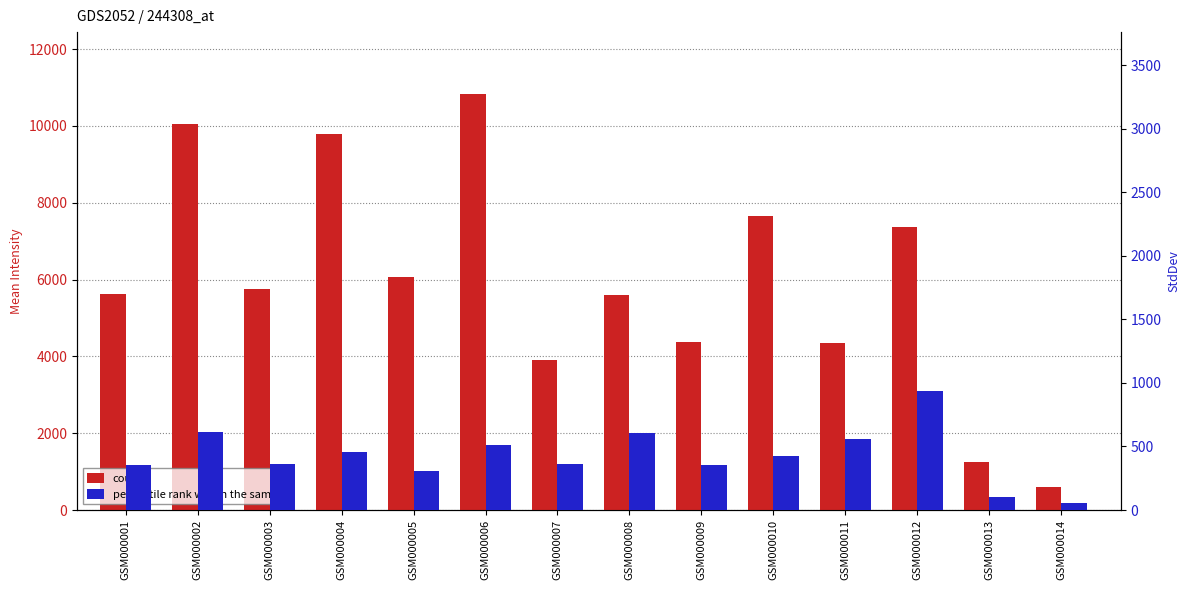

List the labels in order of count value, largest first.

GSM000006, GSM000002, GSM000004, GSM000010, GSM000012, GSM000005, GSM000003, GSM000001, GSM000008, GSM000009, GSM000011, GSM000007, GSM000013, GSM000014